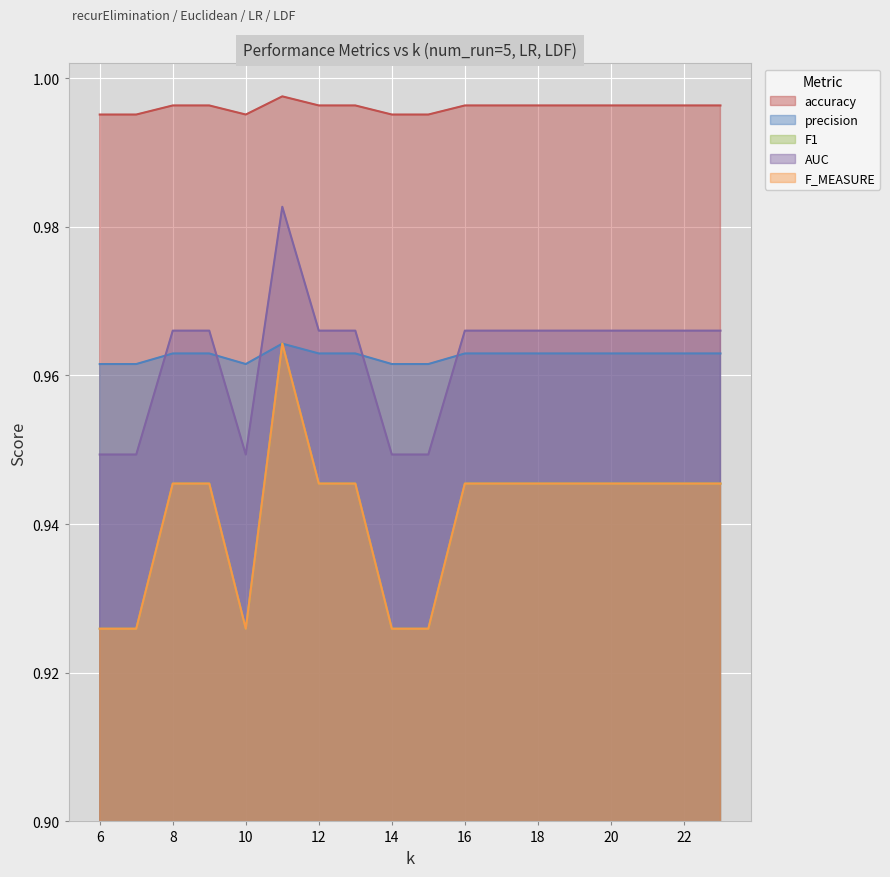

What is the lowest value of the accuracy series?

1.0